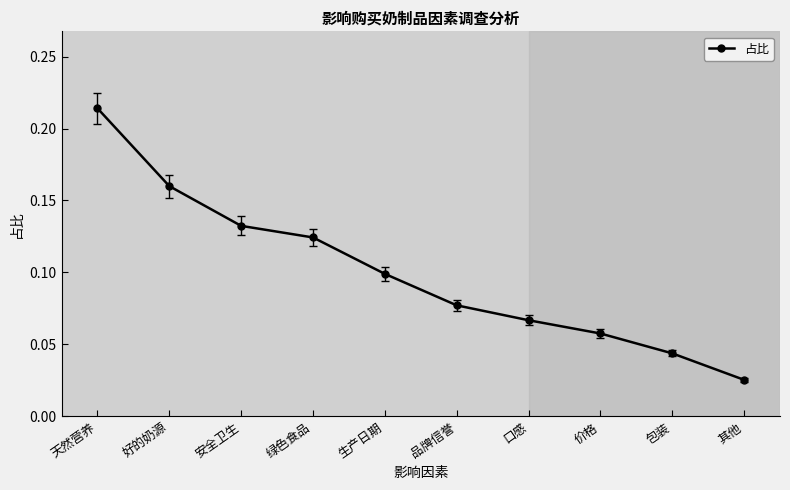

How many lines are shown in the chart?

1